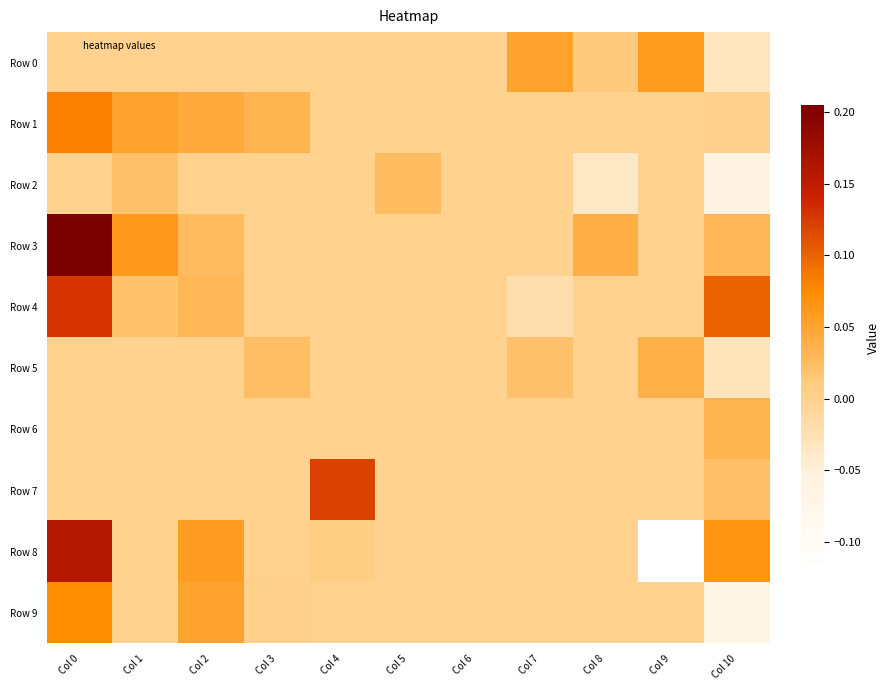

Between Col 10 and Col 6, which is larger?

Col 6